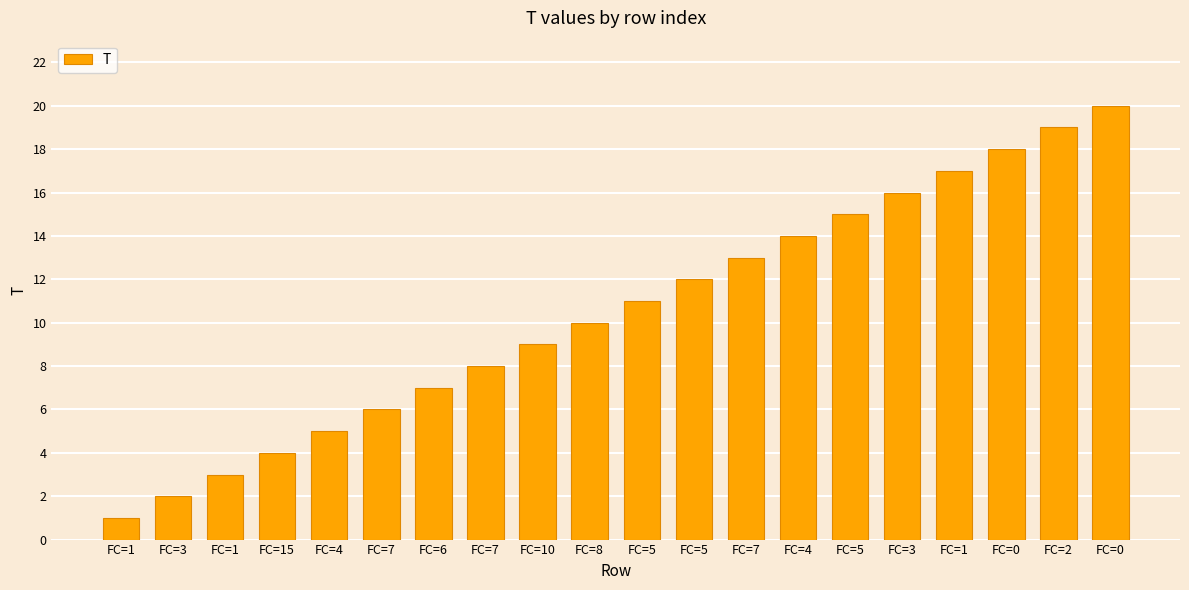

Which label corresponds to the largest value in the chart?

FC=0